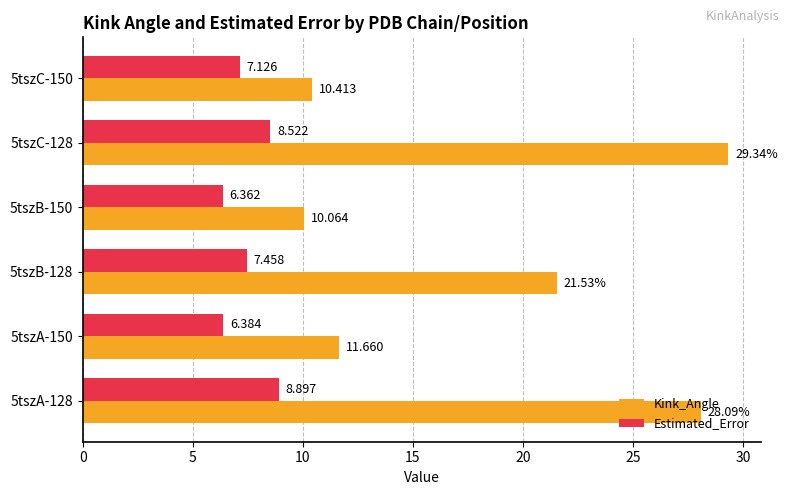

What is the average value of the Kink_Angle series?

18.5